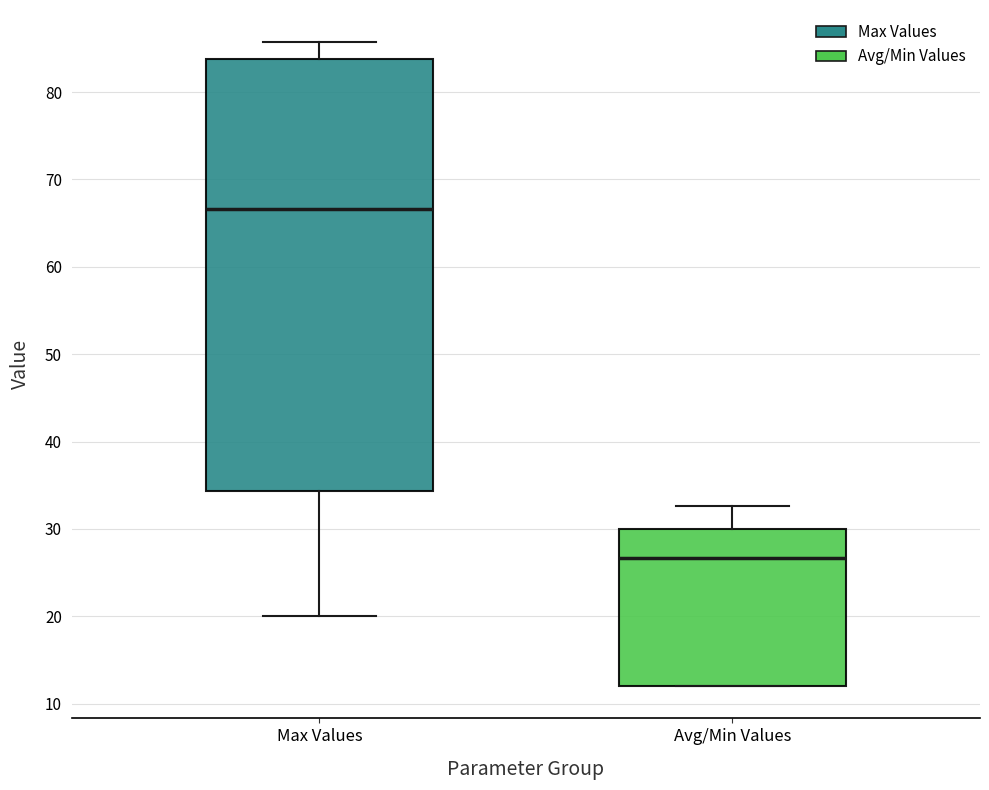

Reading left to right, transcribe this box plot: for each box, give where its median line is, the range the box spans, and where its two whiskers end, as read against the y-axis. The values are not printed on the chart, so give them approximately, as read against the axis.

Max Values: median 67, box 34 to 84, whiskers 20 to 86
Avg/Min Values: median 27, box 12 to 30, whiskers 12 to 33